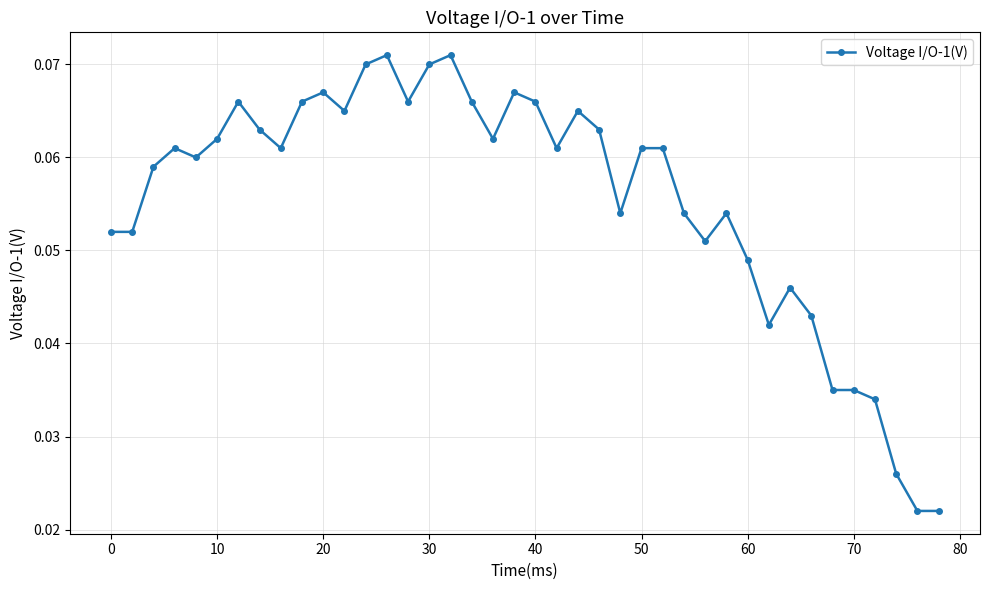

True or false: the data has more than 0 interior local peaks.

True